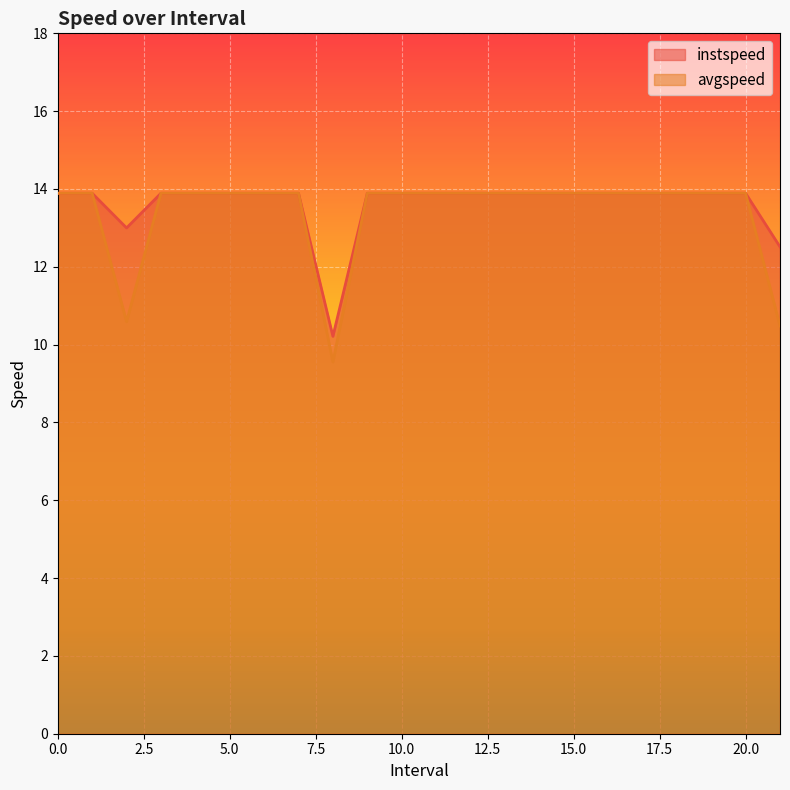

How many series are shown in this chart?

2